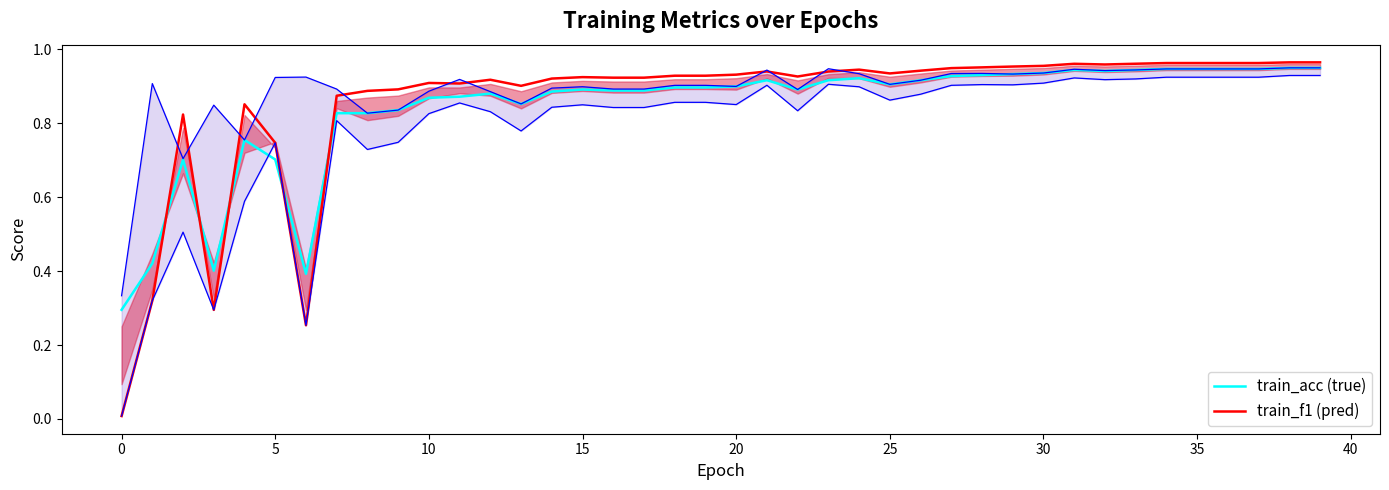

What is the label of the 4th point from the right?

36